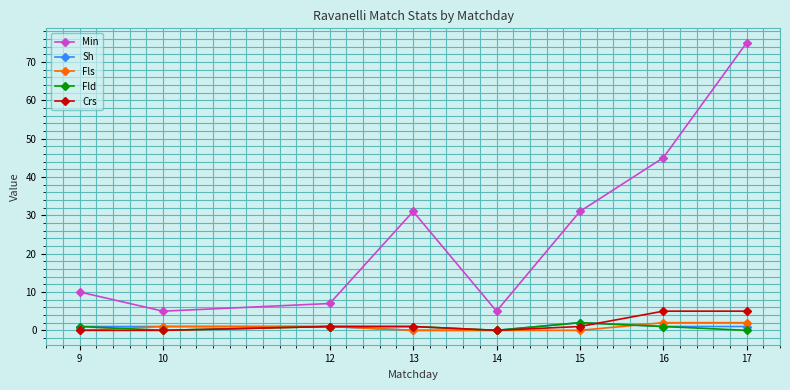

At which category does the chart reach its peak across all series?

17